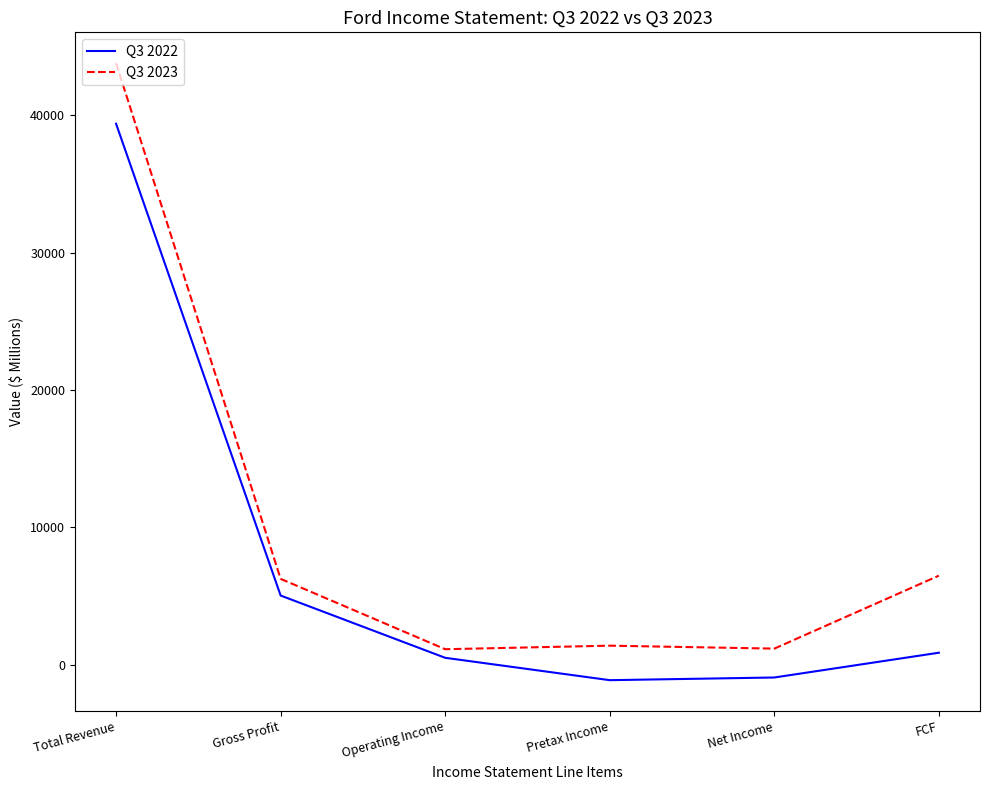

Which series changed the most between Pretax Income and FCF?

Q3 2023